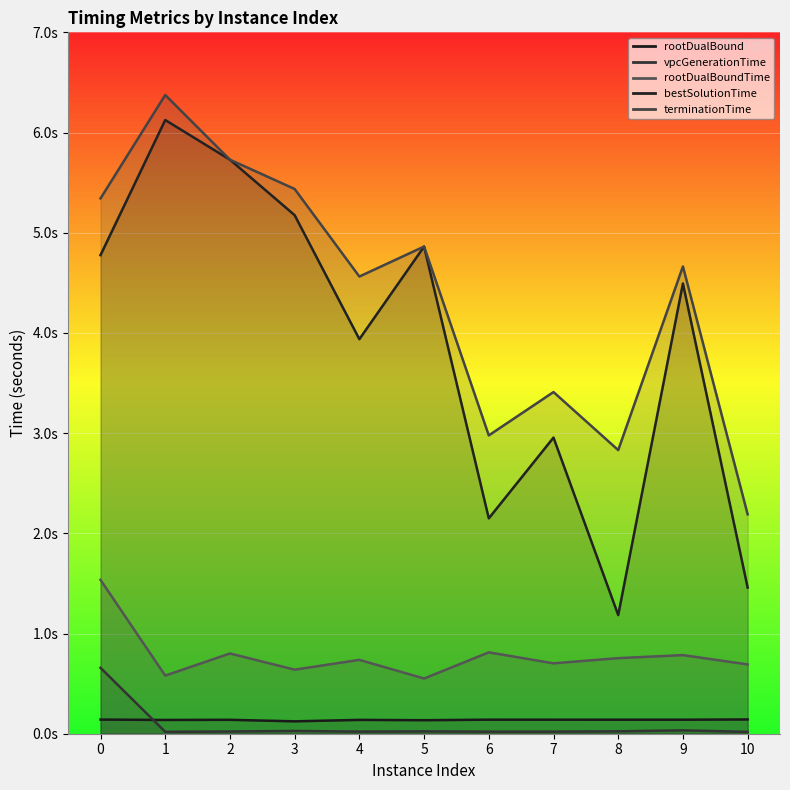

At which label is vpcGenerationTime closest to 0?

10